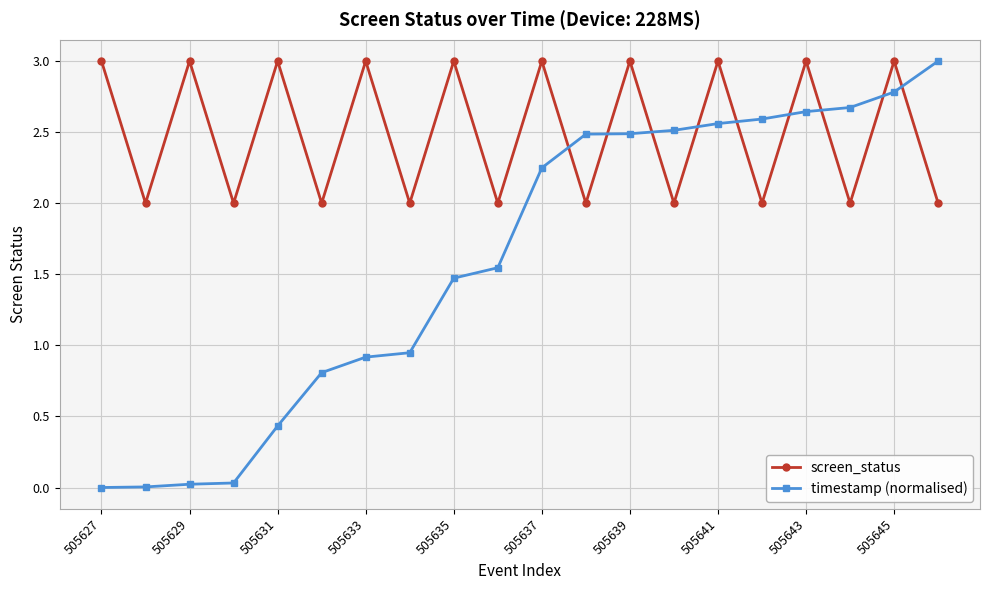

Does the chart have visible grid lines?

Yes